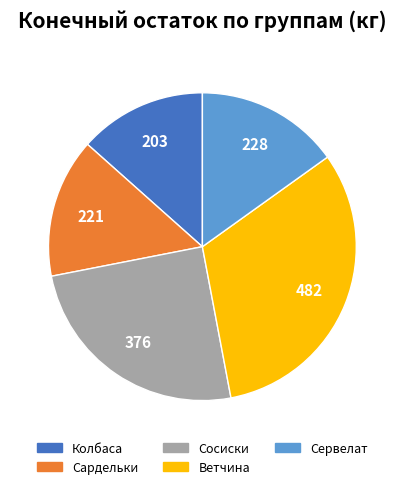

Which slice is the smallest?

Колбаса